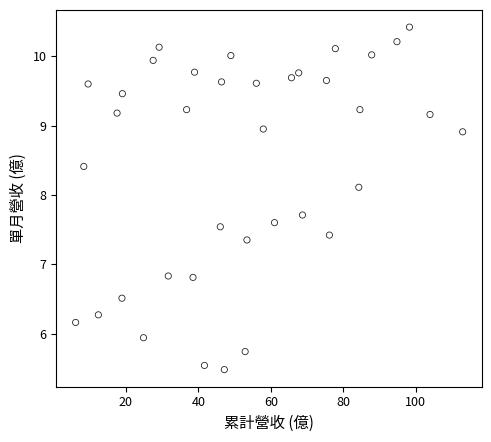

What is the range of X values (max minus min)?

106.7